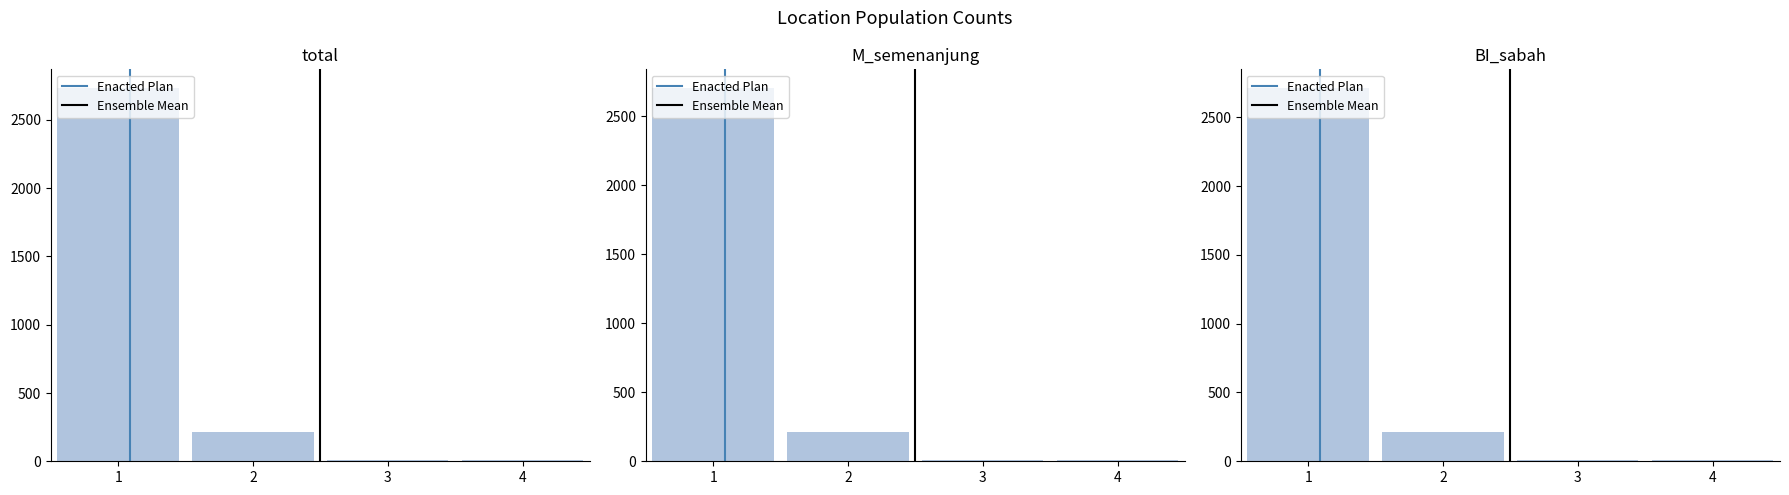

Count the number of categories in the chart.

4